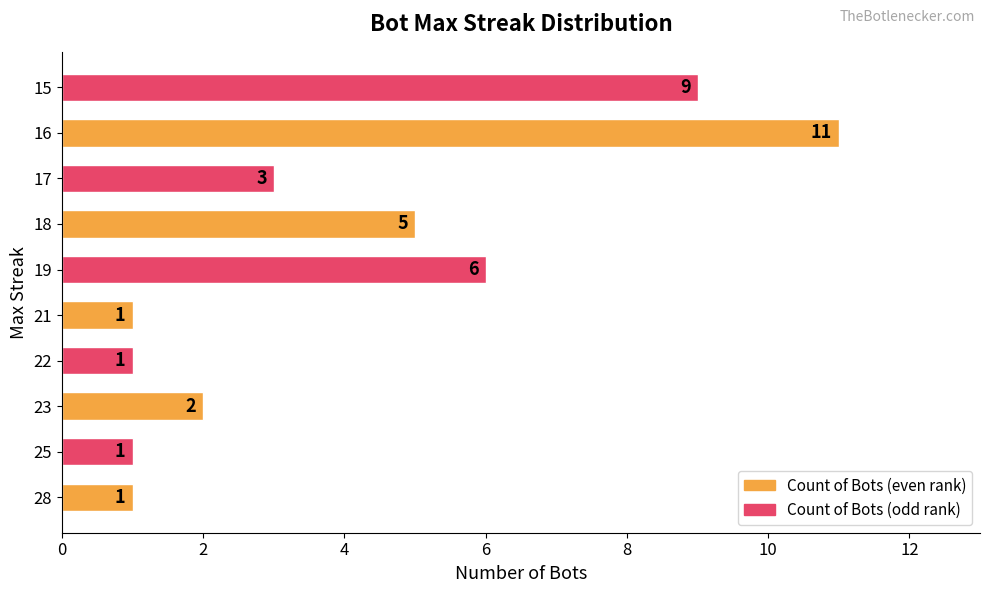

Reading bottom to top, list all the values displayed in this chart.

28=1	25=1	23=2	22=1	21=1	19=6	18=5	17=3	16=11	15=9